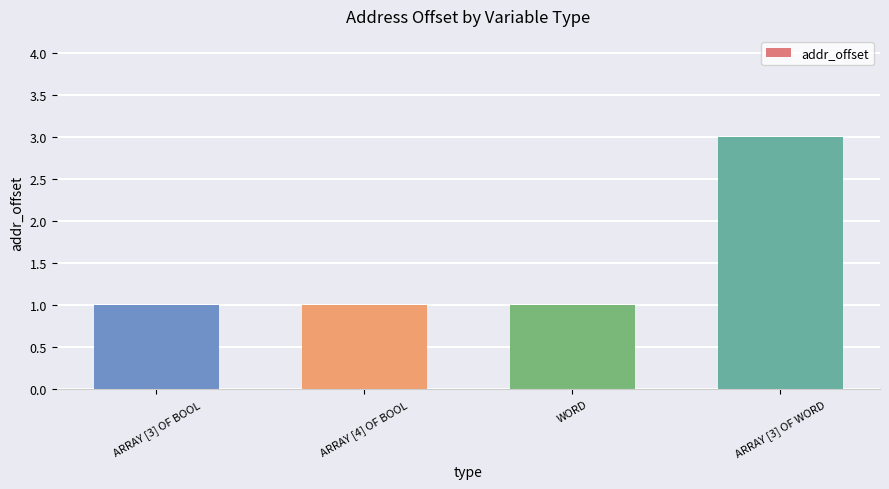

Is it true that the value at ARRAY [3] OF WORD is 5?

False